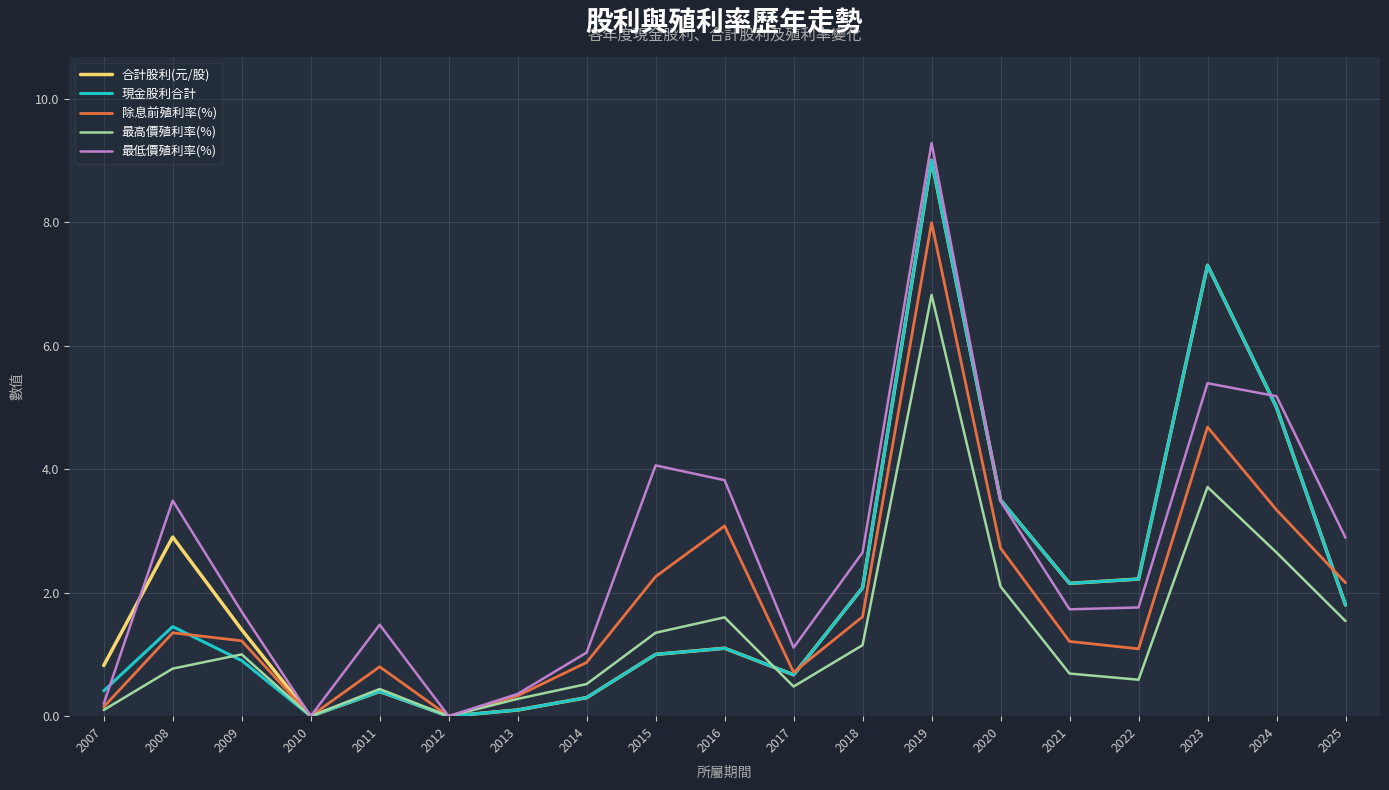

At which category does 除息前殖利率(%) reach its first local peak?

2008